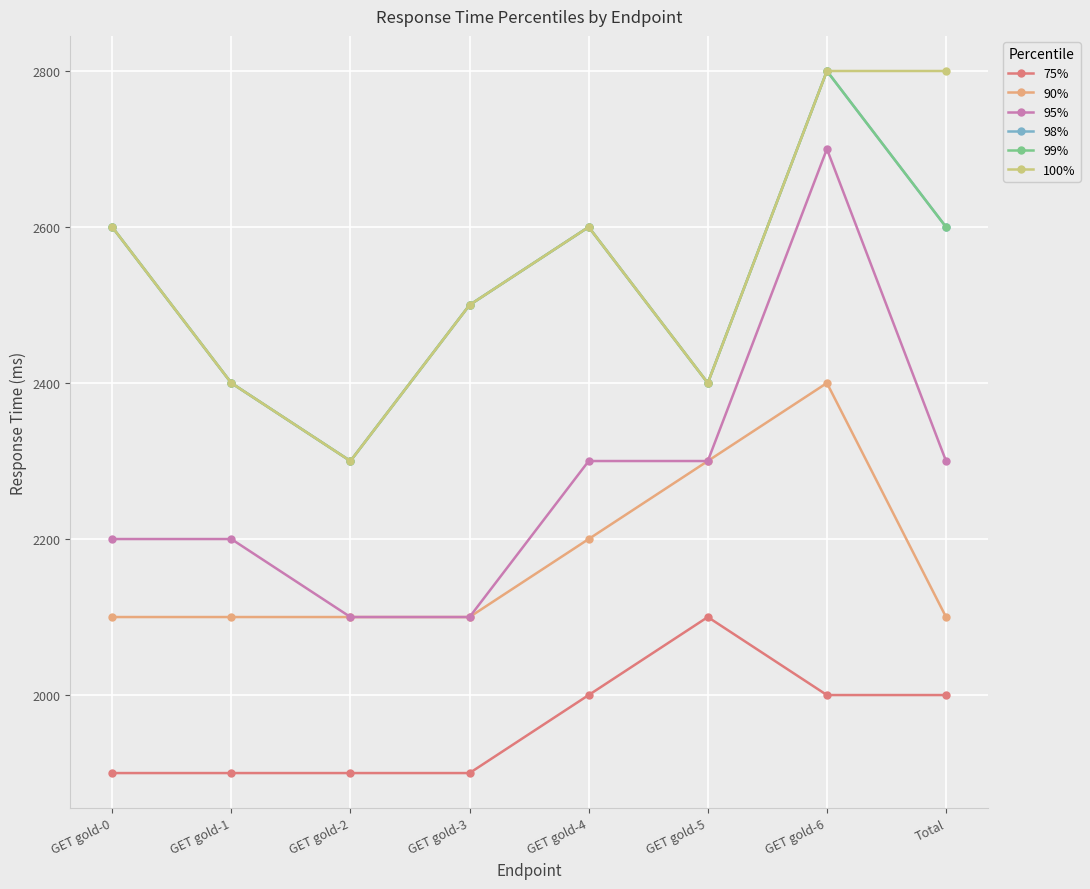

At which category does 100% reach its first local peak?

GET gold-4